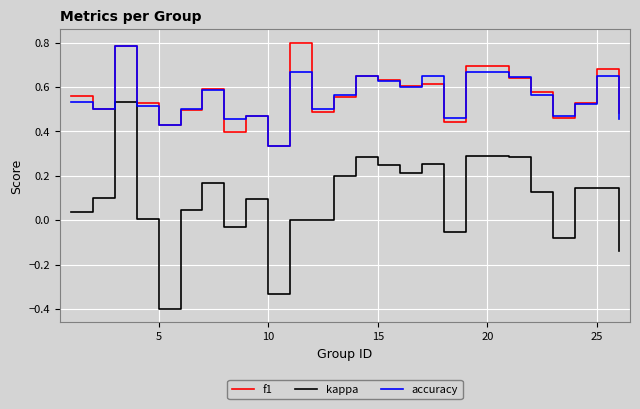

True or false: kappa and f1 intersect in this chart.

False